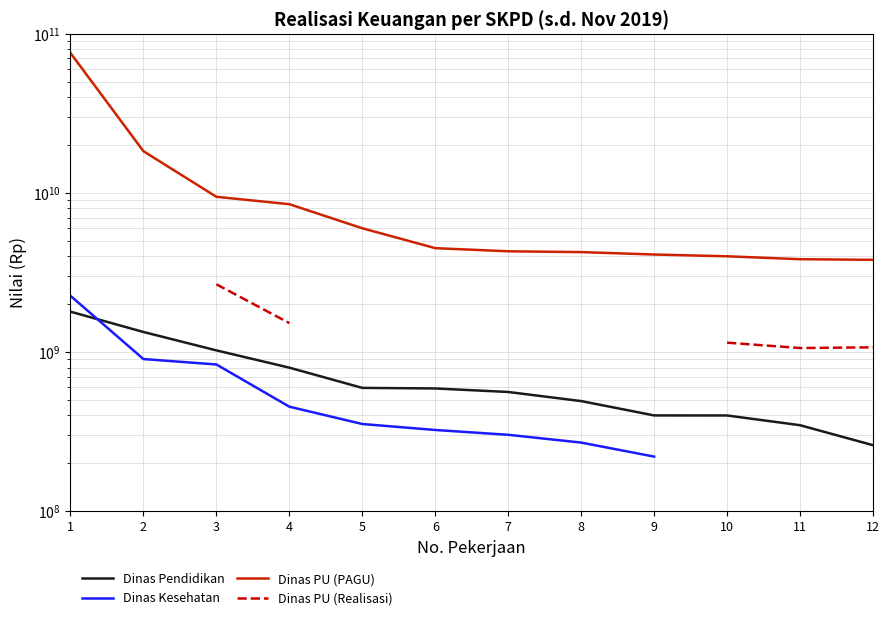

What is the minimum value shown in the chart?

220400000.0